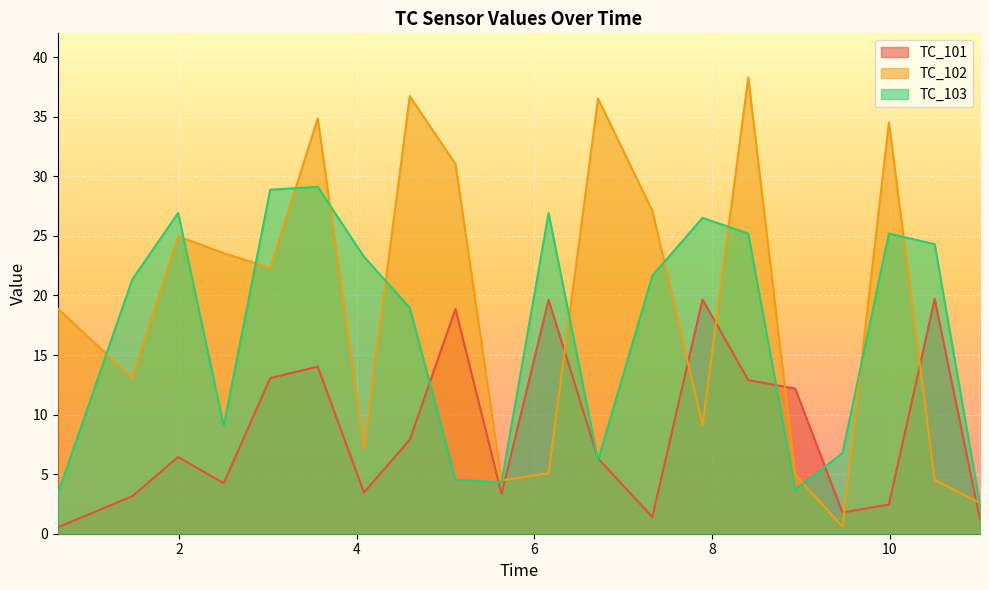

Which series ends up on top after the final intersection of TC_102 and TC_101?

TC_102